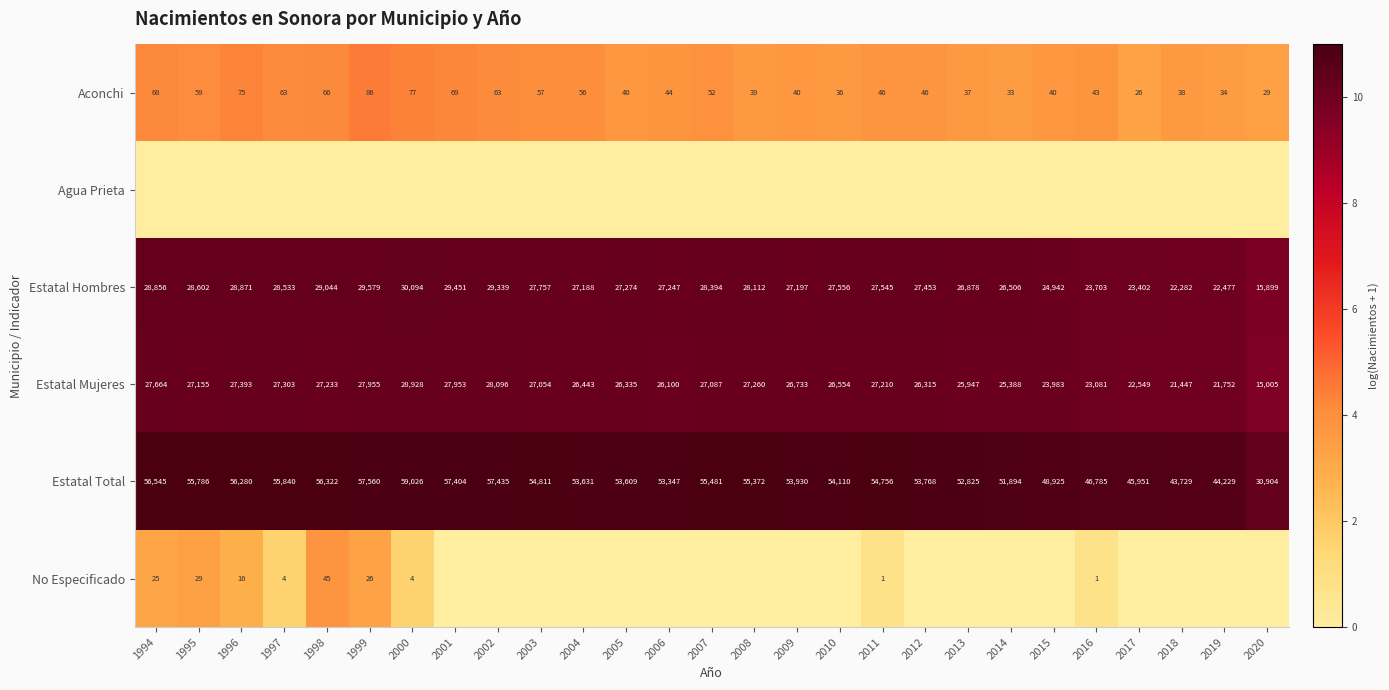

What is the difference between the second highest and minimum values in the Aconchi series?

51